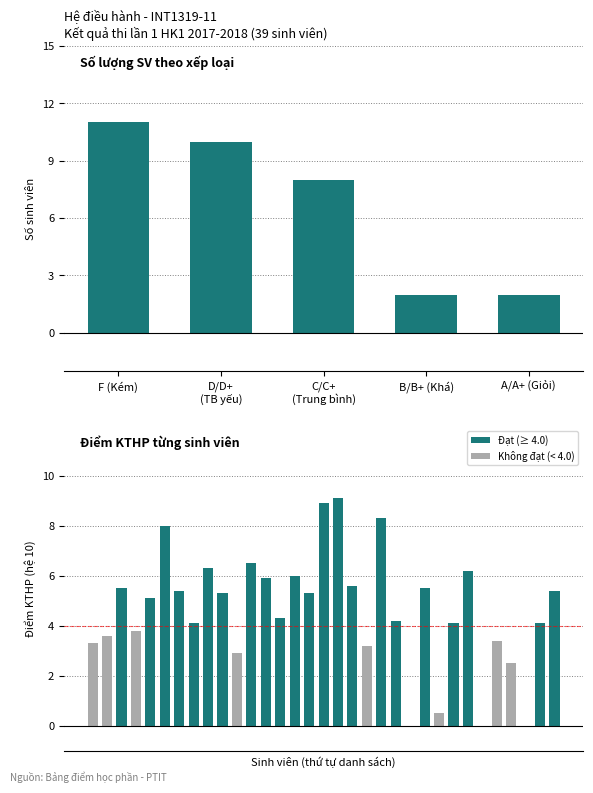

What is the label of the 4th bar from the left?

B/B+ (Khá)